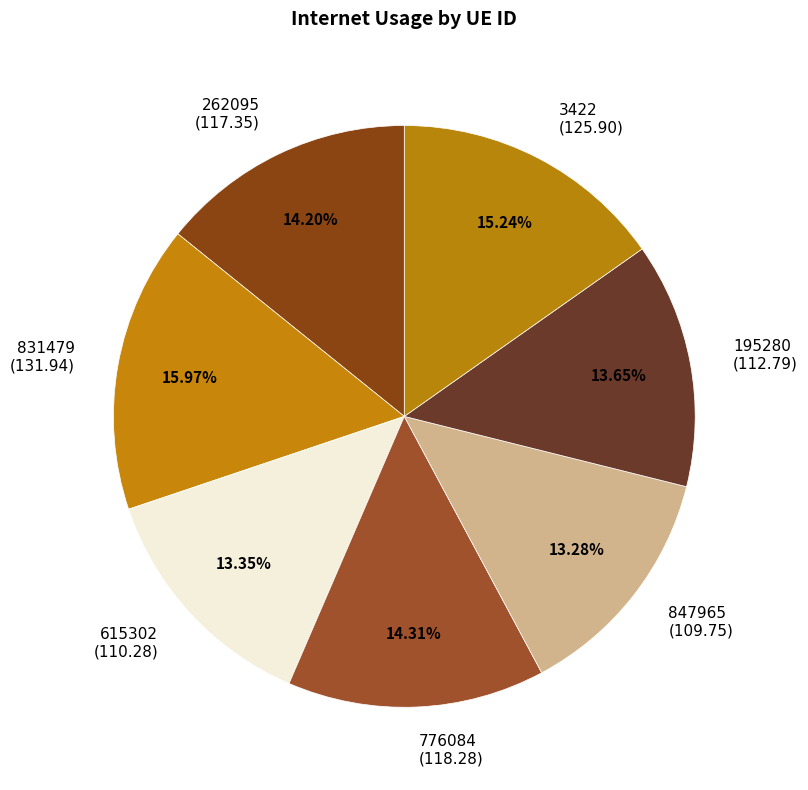

Is there a majority slice in this chart?

No